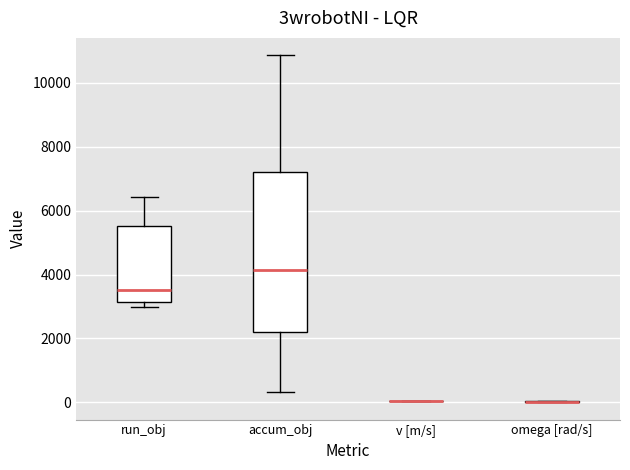

Which box is the tallest, from its lower edge to its upper edge?

accum_obj